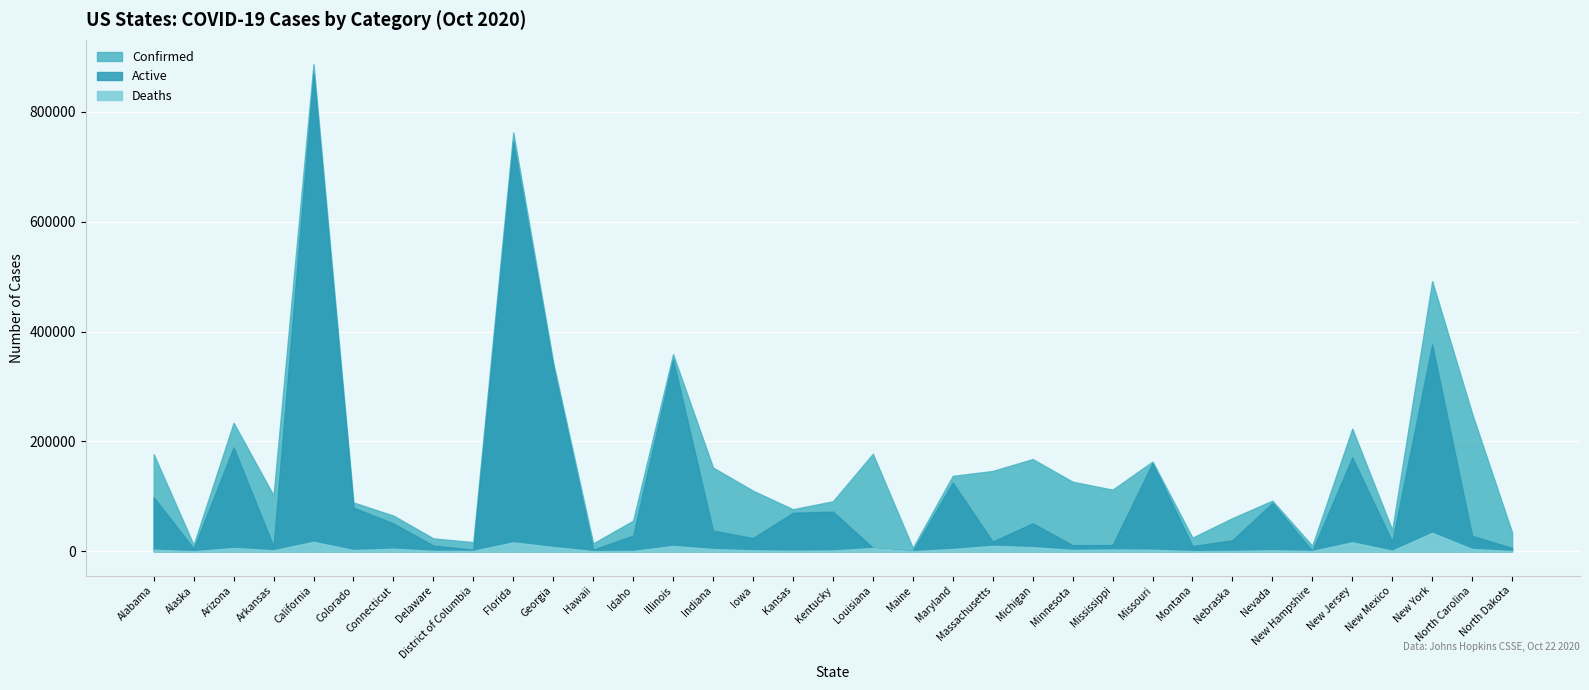

What is the difference between the maximum and minimum values in the Deaths series?

33521